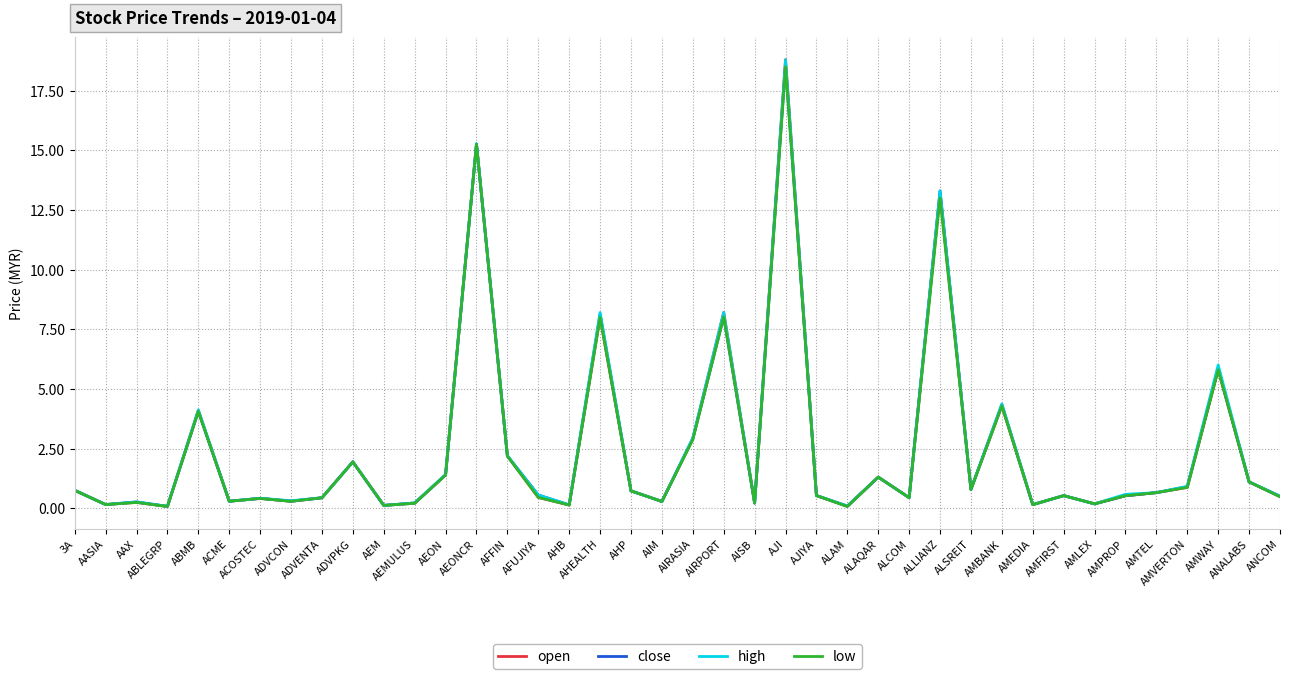

Which category has the highest value across all series?

AJI